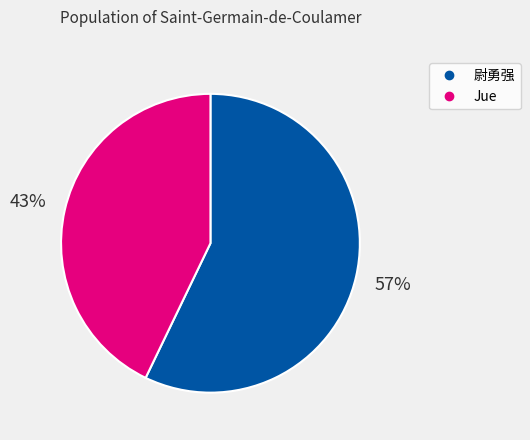

Is the sum of Jue and 尉勇强 greater than half?

Yes